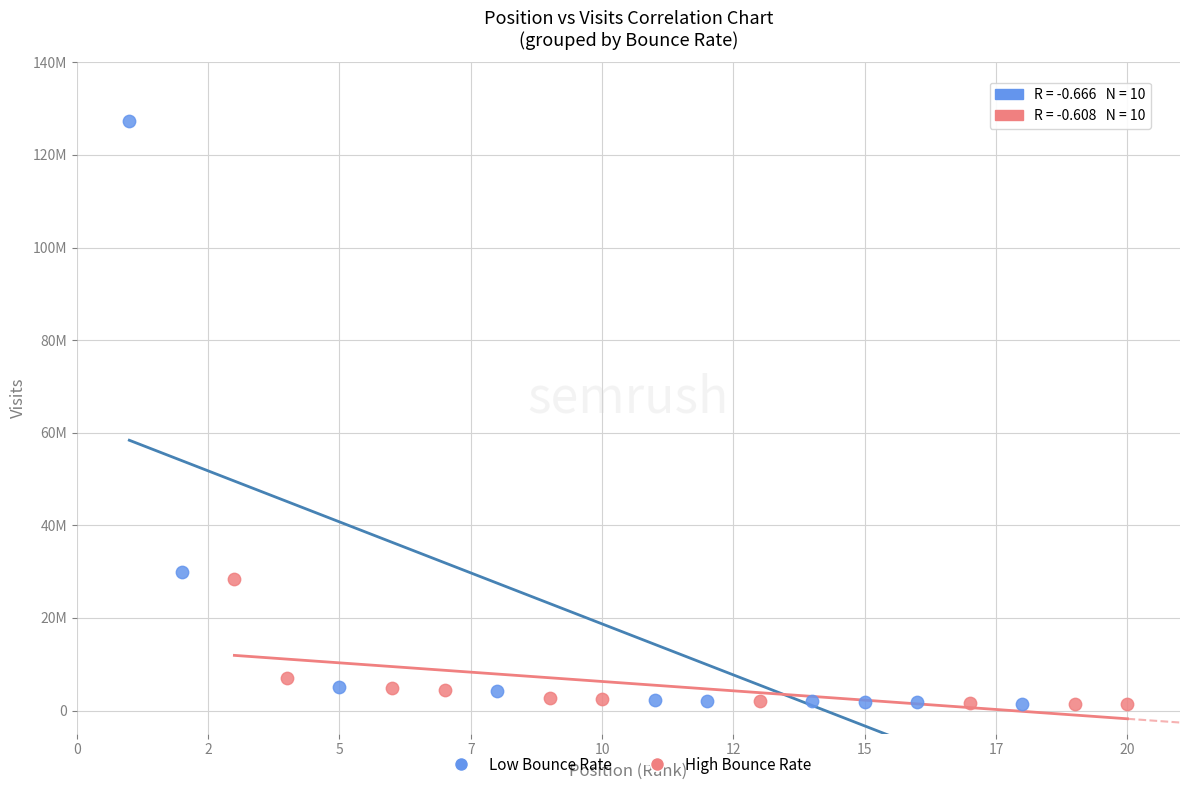

What are all the series names shown in the legend?

Low Bounce Rate, High Bounce Rate